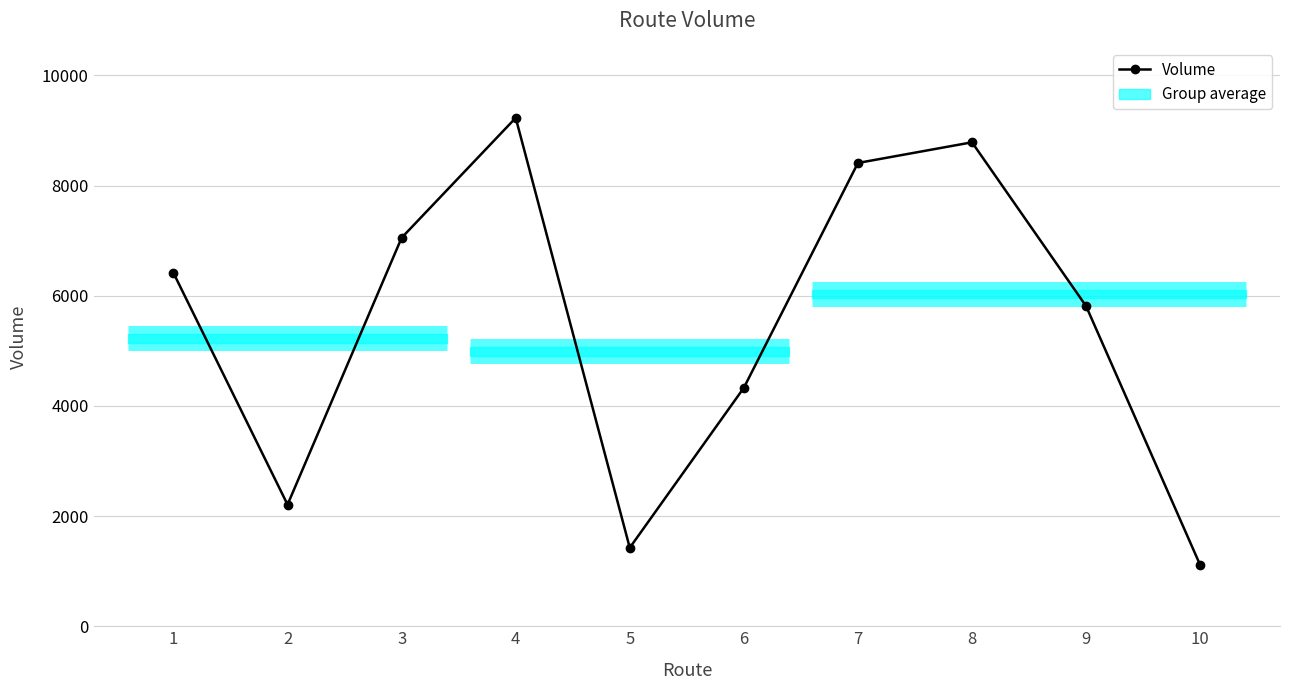

How many lines are shown in the chart?

1